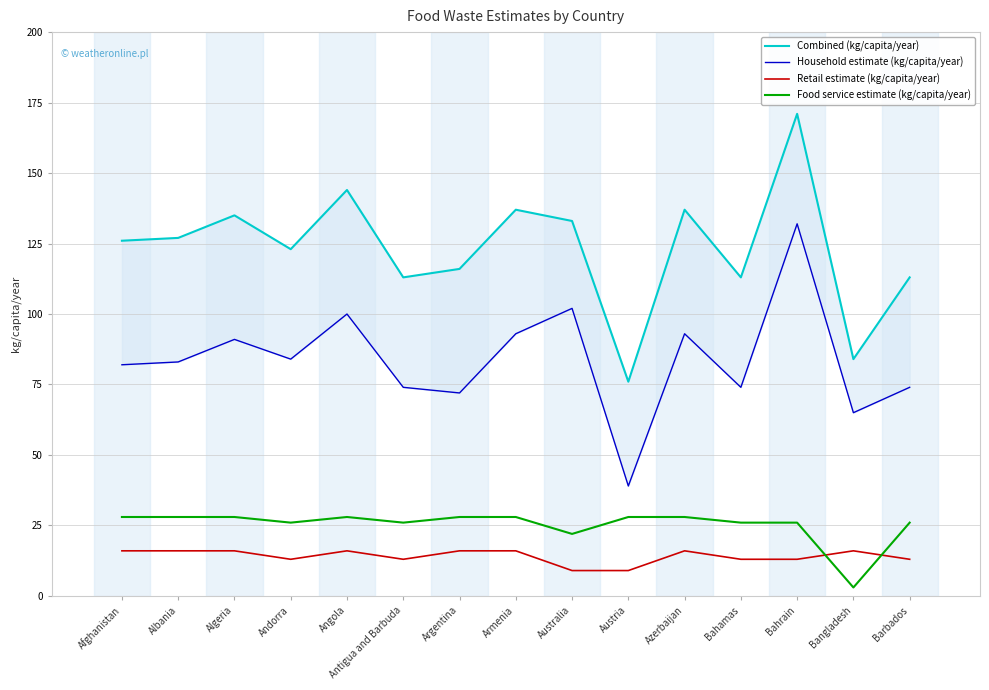

Is the value of Food service estimate (kg/capita/year) at Armenia greater than the value of Household estimate (kg/capita/year) at Angola?

No